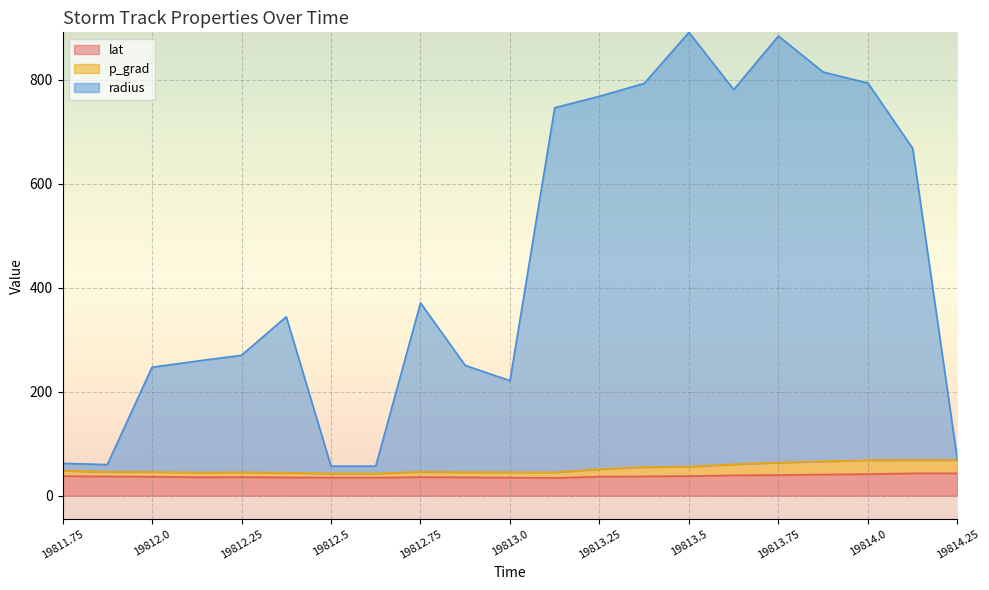

True or false: p_grad has a value of 115.2 at 19814.0.

False